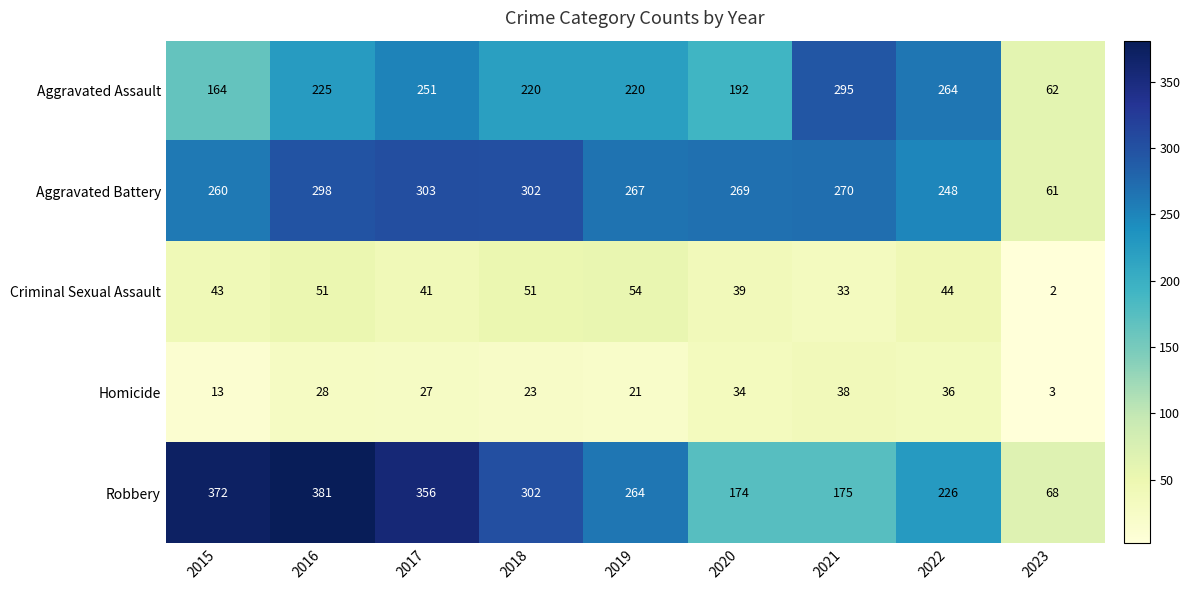

The value of Aggravated Battery at 2022 is 325. True or false?

False